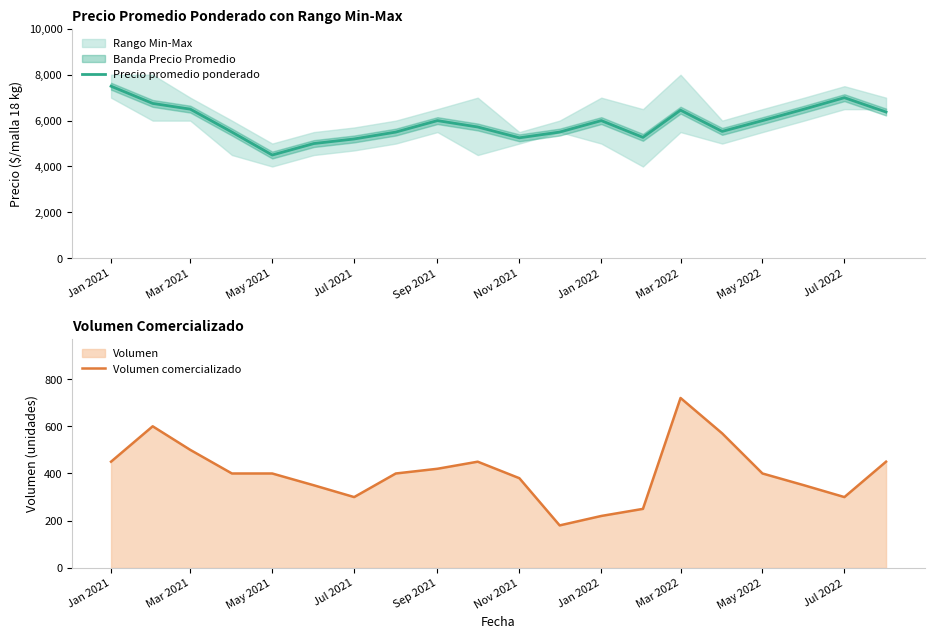

Which category has the lowest value in the Precio promedio ponderado series?

May 2021